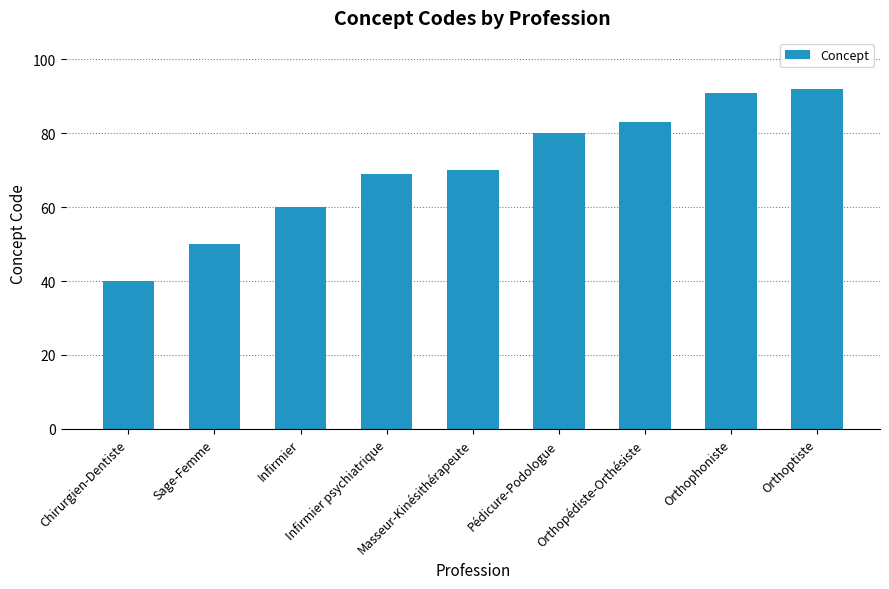

At which label is the value closest to 66?

Infirmier psychiatrique